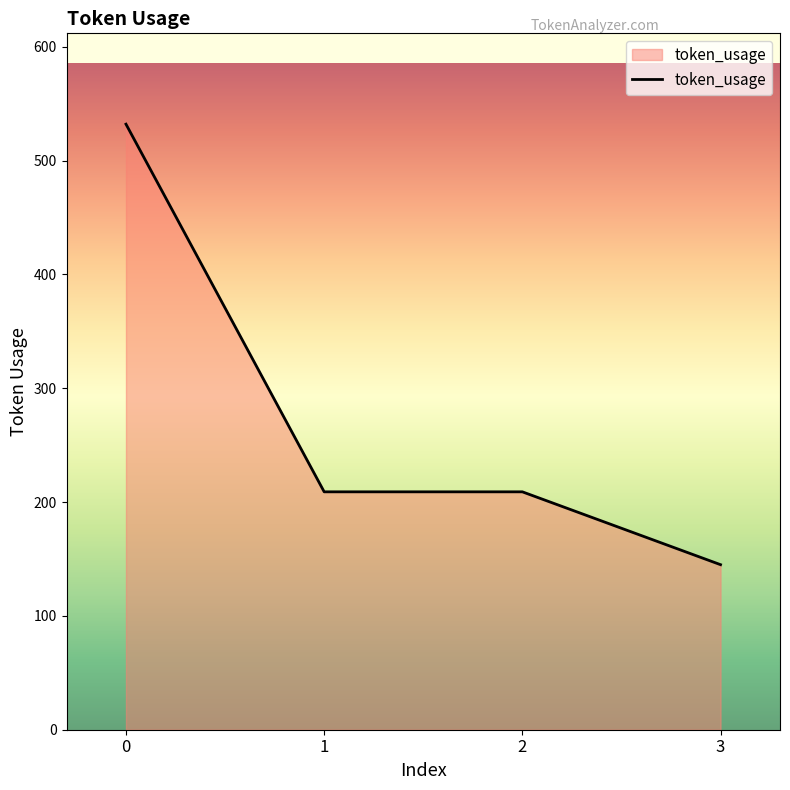

True or false: the data shows 322 at 1.

False